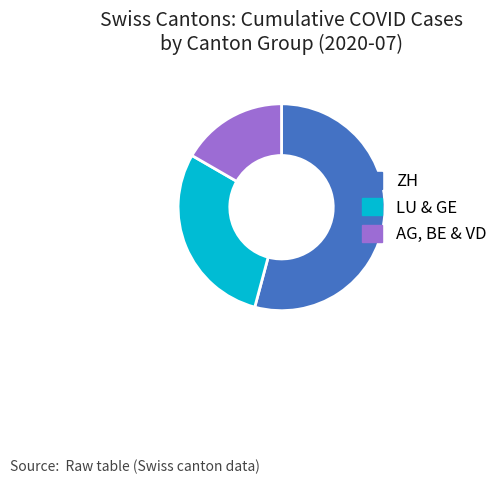

Does ZH account for over 50% of the chart?

Yes